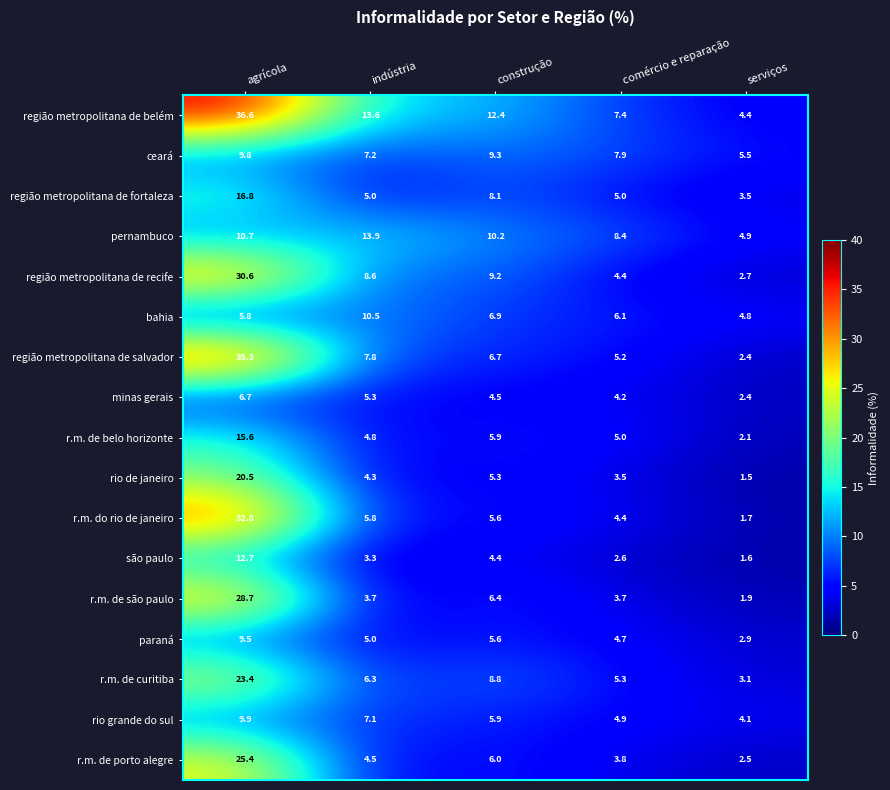

What is the difference between the highest and lowest values at construção?

8.0